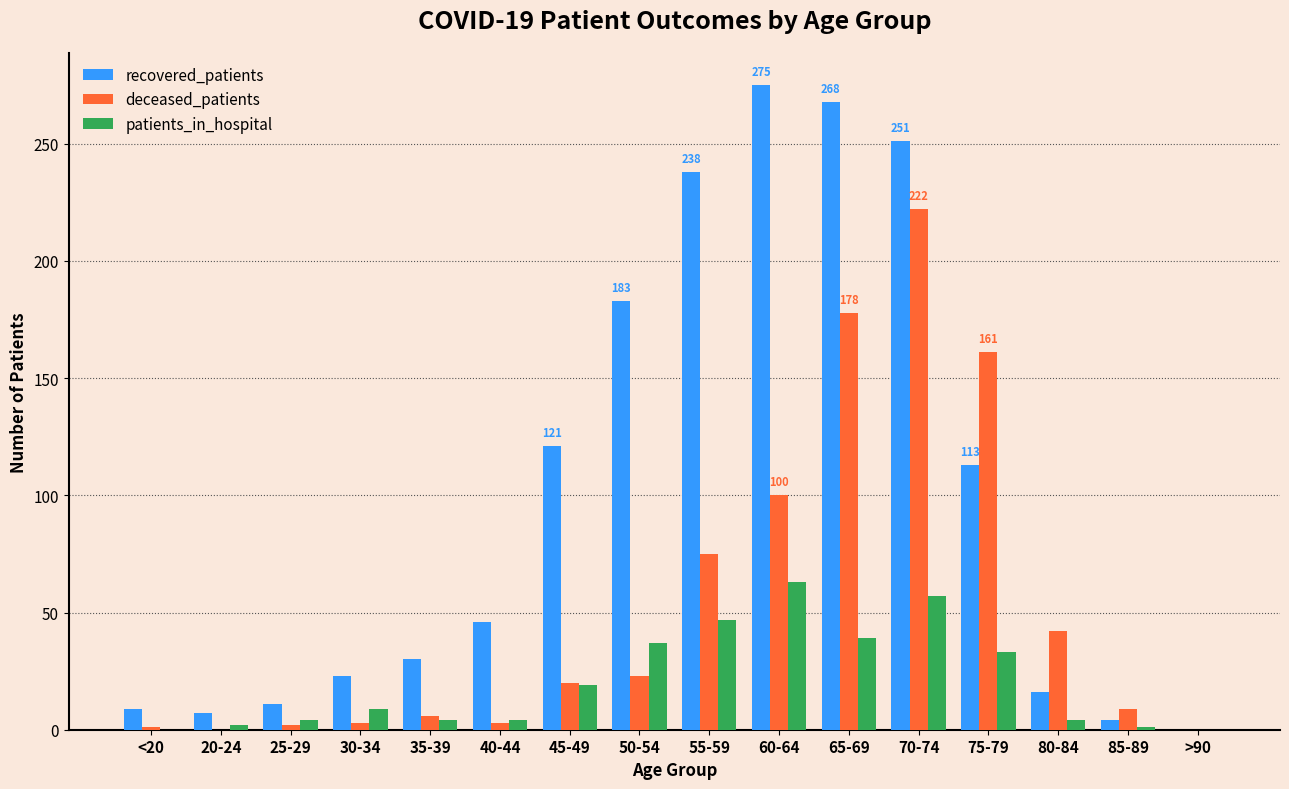

Which series changed the most between 45-49 and 60-64?

recovered_patients